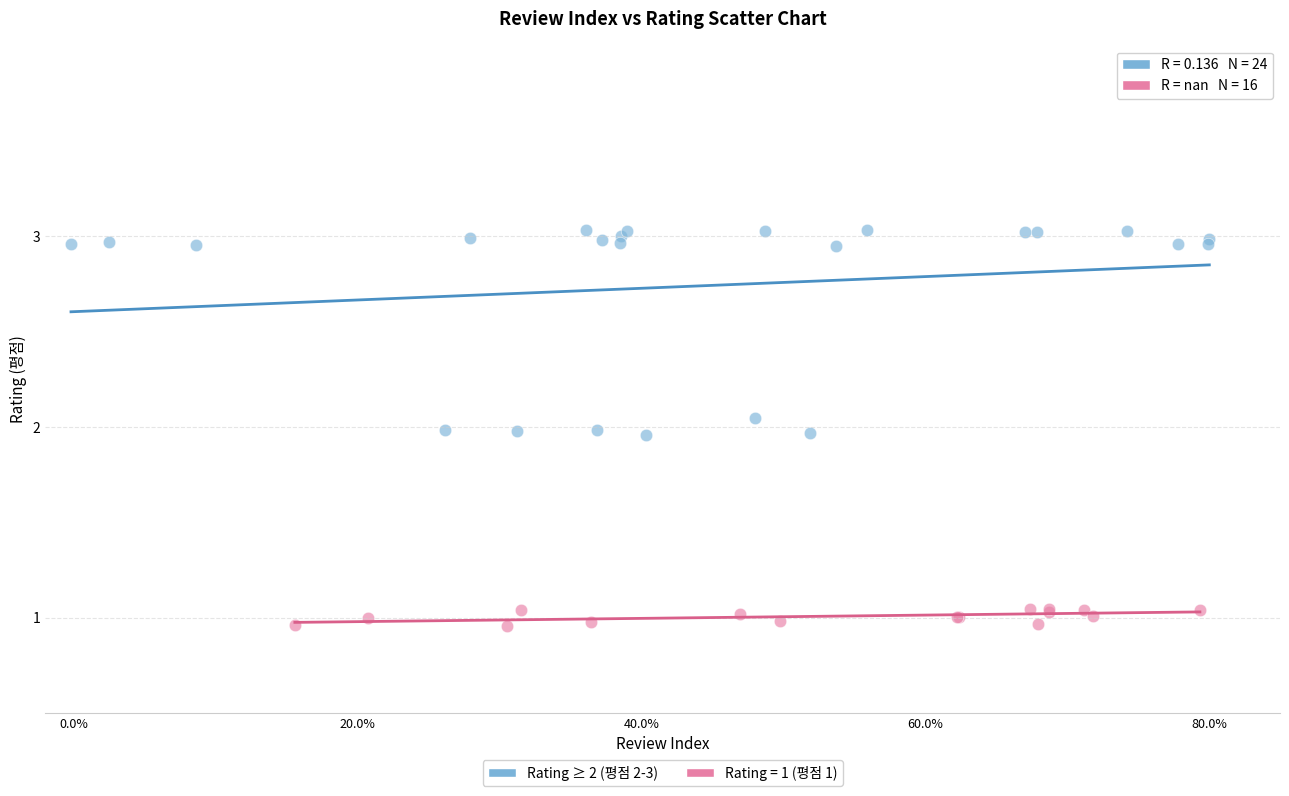

Which series has the largest Y range (max minus min)?

Rating ≥ 2 (평점 2-3)